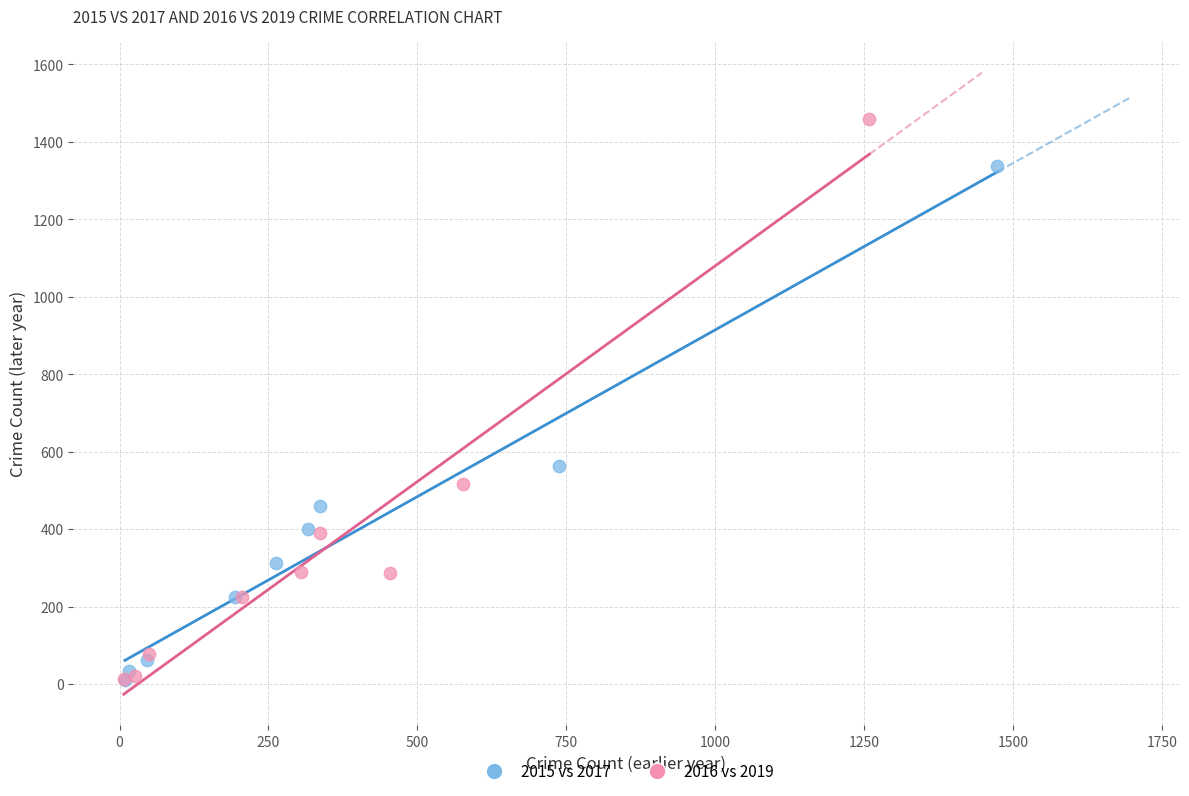

Which series reaches the maximum Y coordinate?

2016 vs 2019